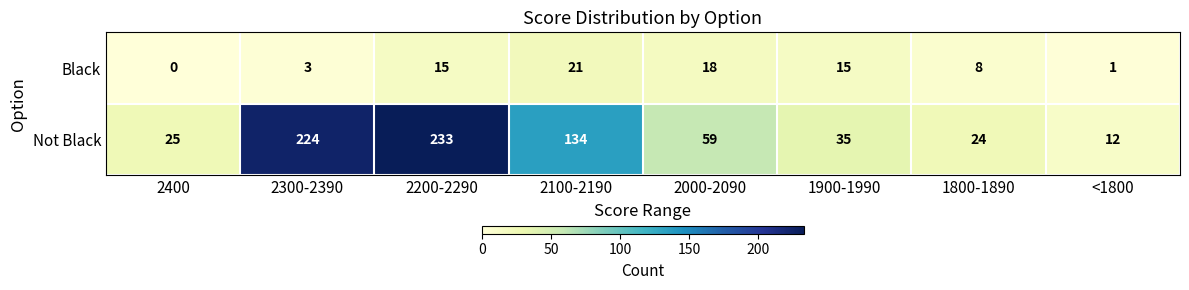

How many categories are shown in the chart?

8